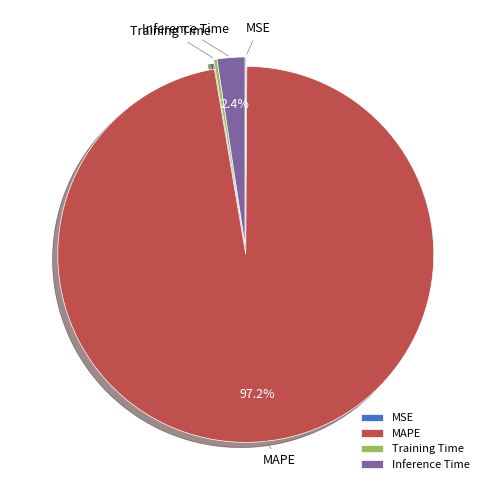

What is the total percentage of MAPE and Inference Time?

99.6%